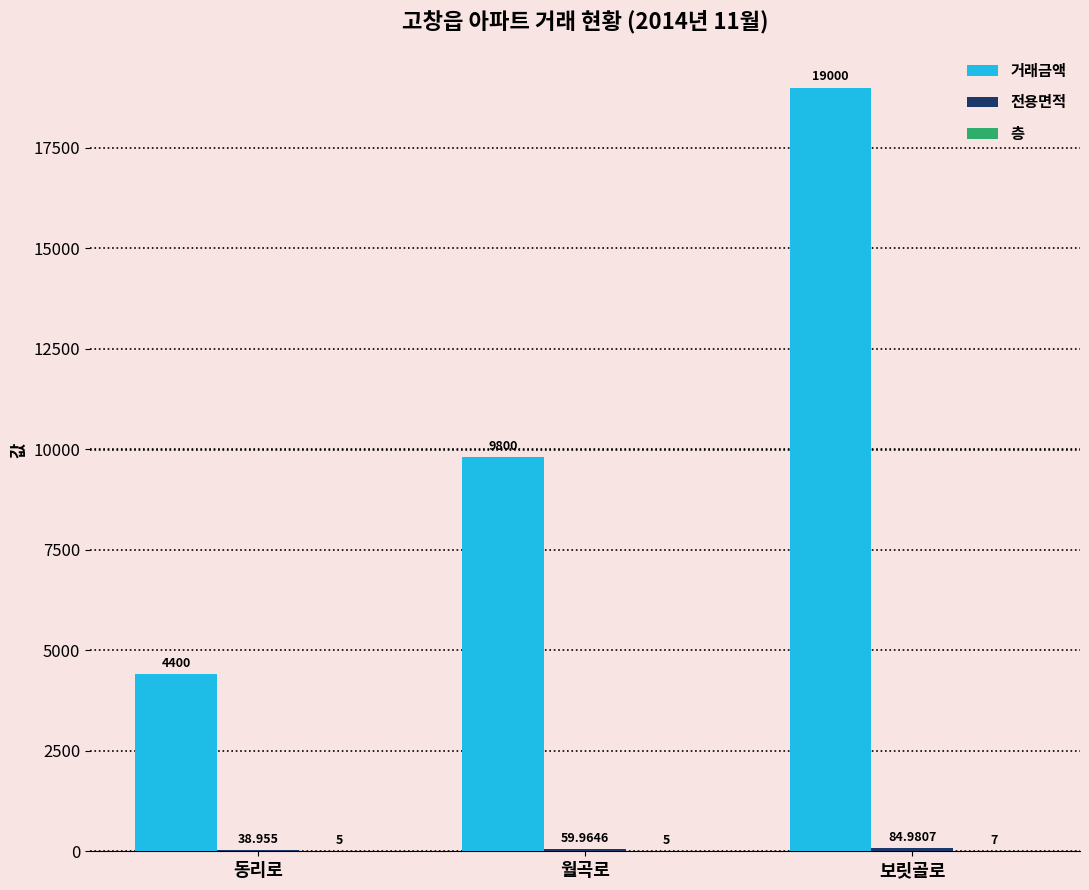

Which series has the largest total across all categories?

거래금액